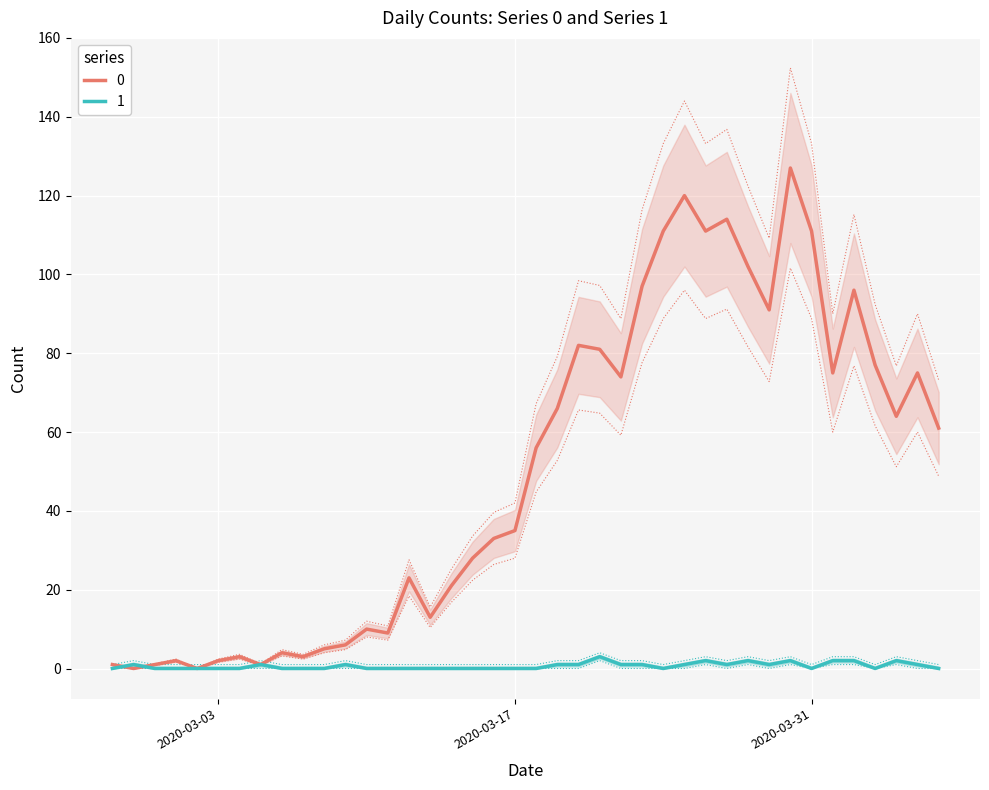

True or false: 0 has more than 2 points higher than both neighbors.

True